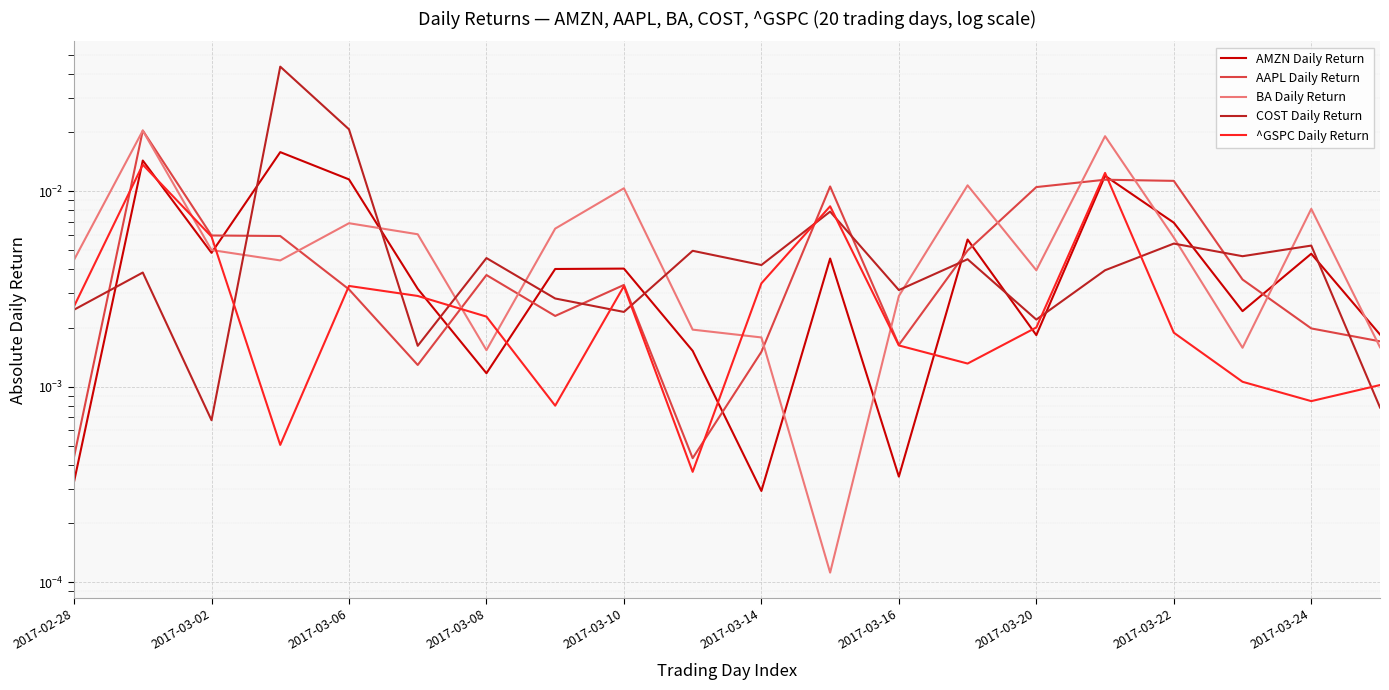

How many interior local peaks does the AMZN Daily Return series have?

7